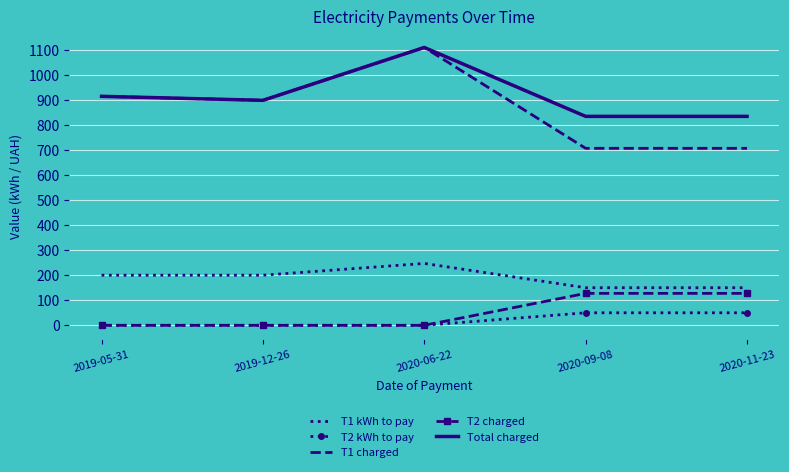

What is the difference between the highest and lowest values at 2020-09-08?

784.0